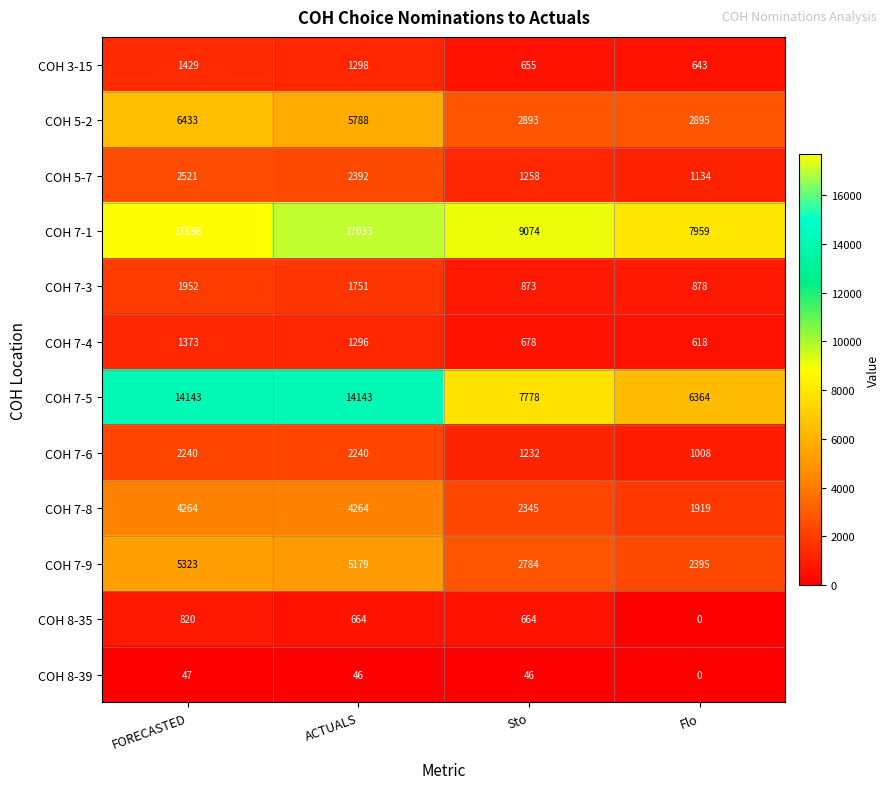

Which series has the largest total across all categories?

COH 7-1